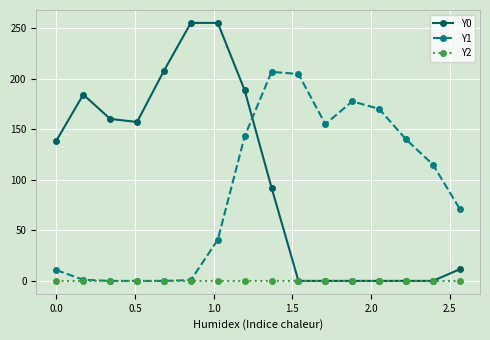

At how many categories does at least one series exceed 24?

16